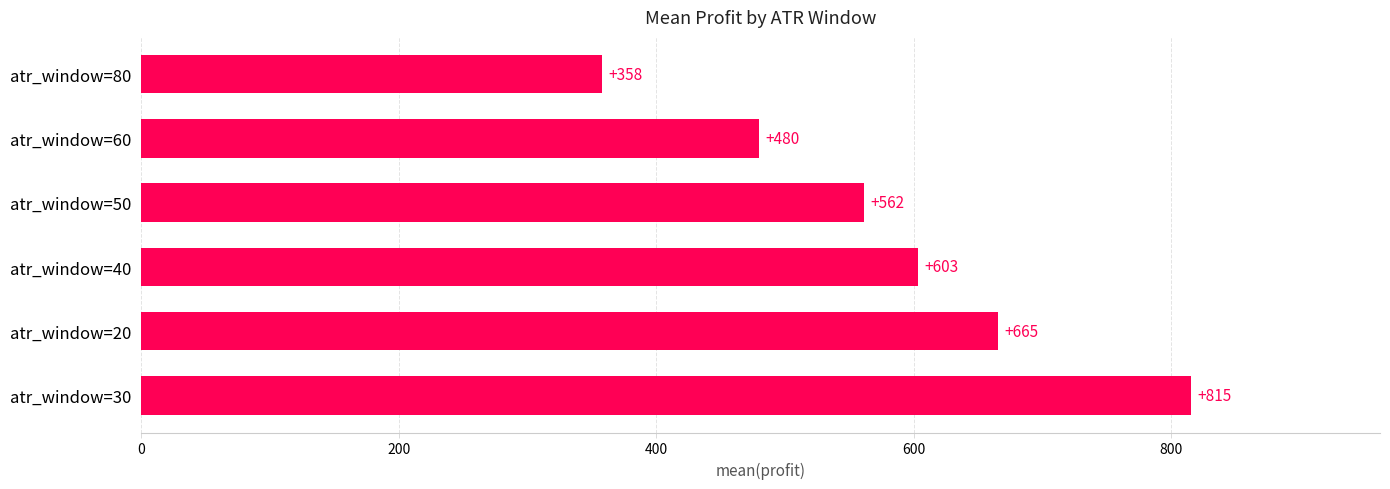

Where is the data nearest to the value 586?

atr_window=40